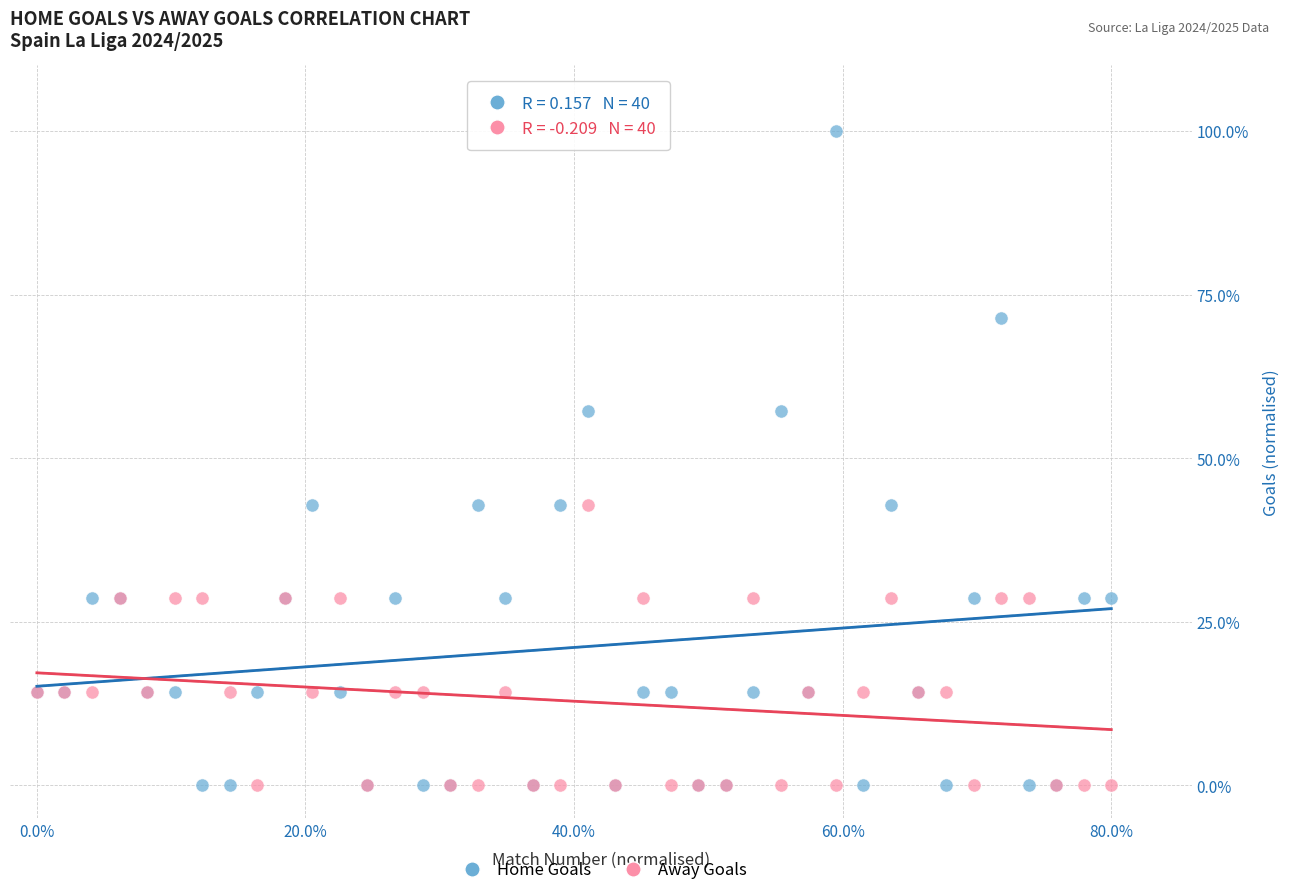

Which series contains the highest Y value?

Home Goals